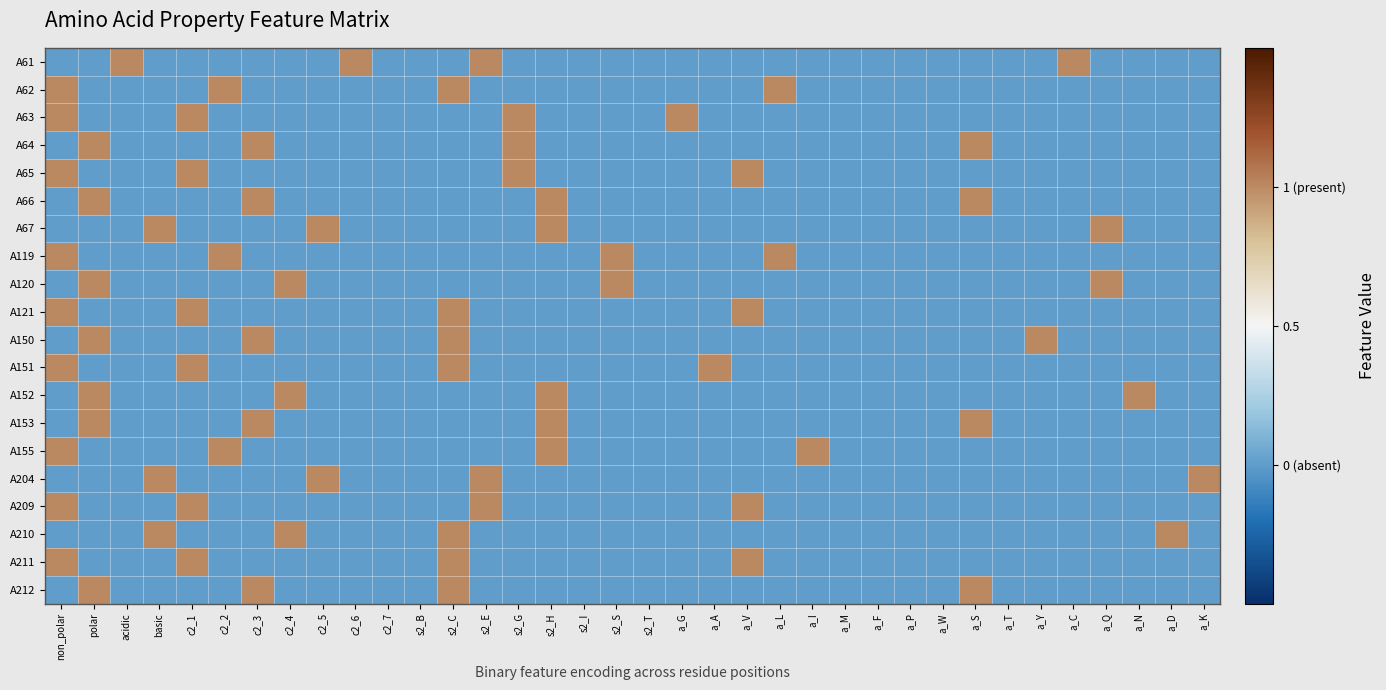

What is the total value across all series at a_K?

-9.0